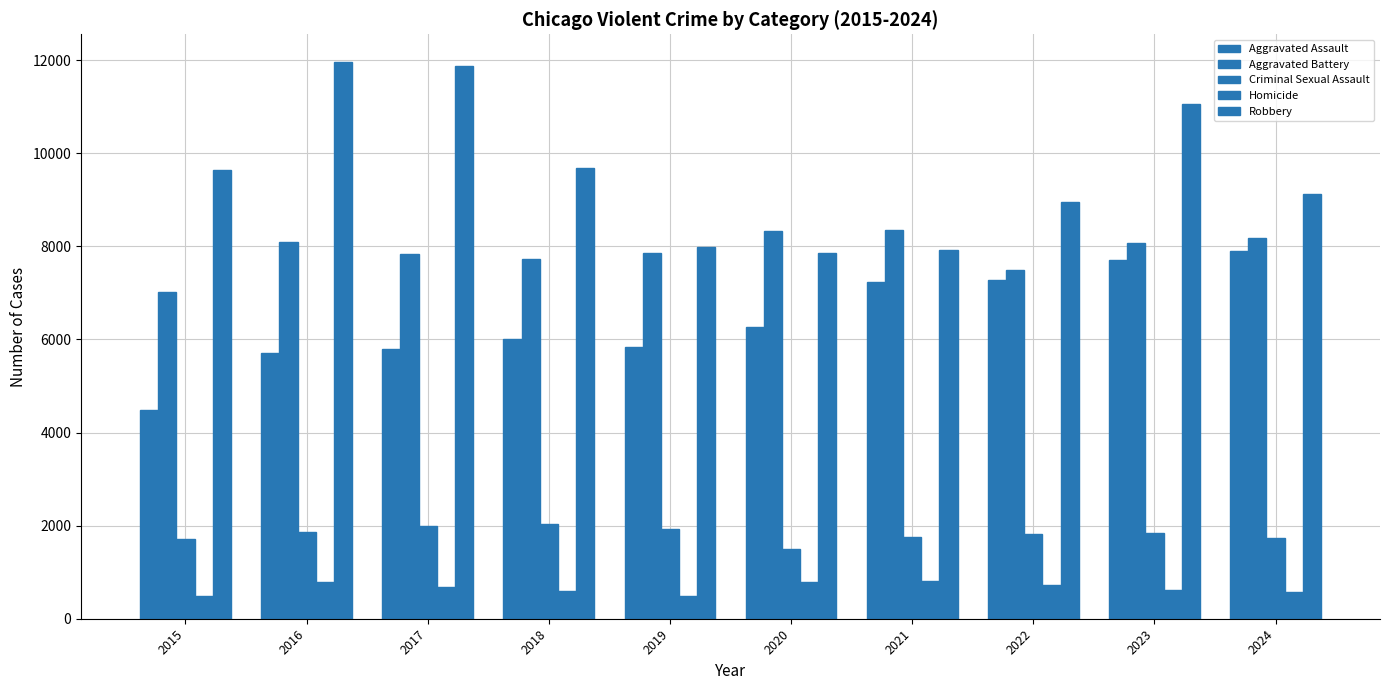

How many values in the Aggravated Assault series are below 6265?

5